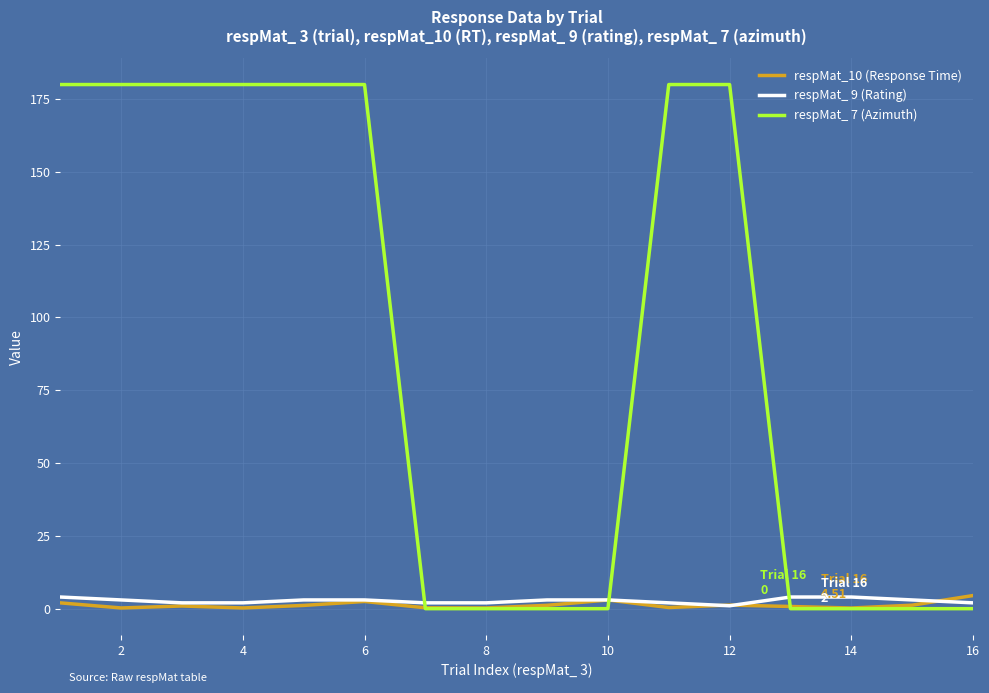

At how many categories does at least one series exceed 165?

8